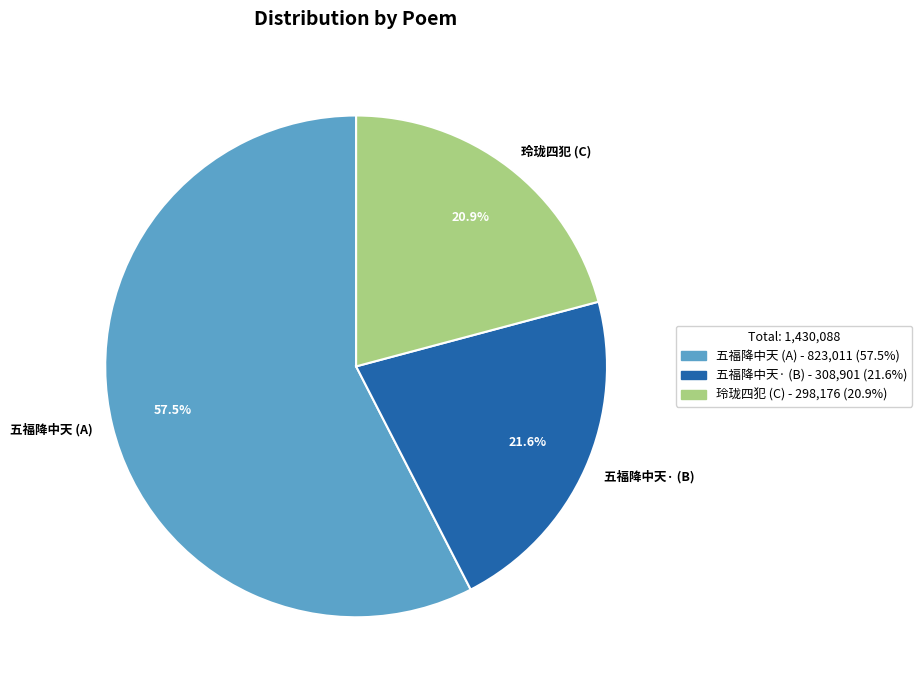

What is the largest slice in the pie chart?

五福降中天 (A)